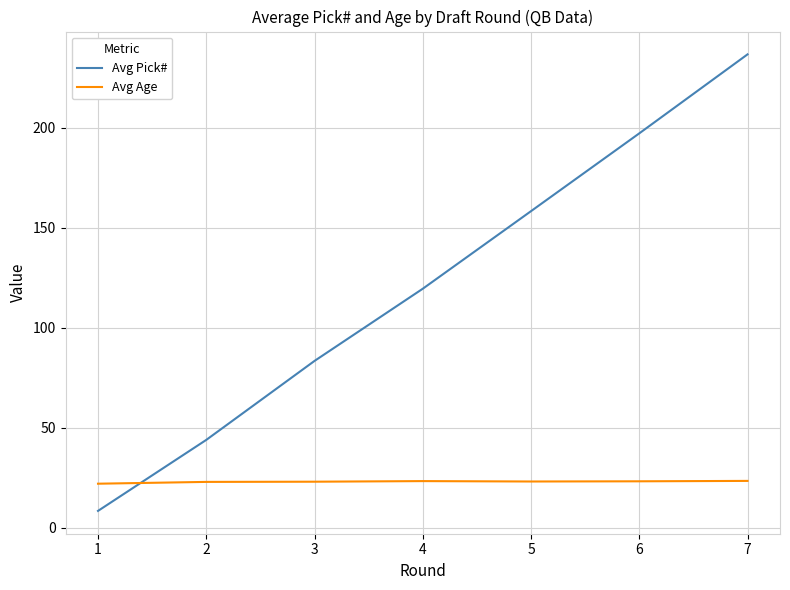

How many intersections are there between Avg Pick# and Avg Age?

1